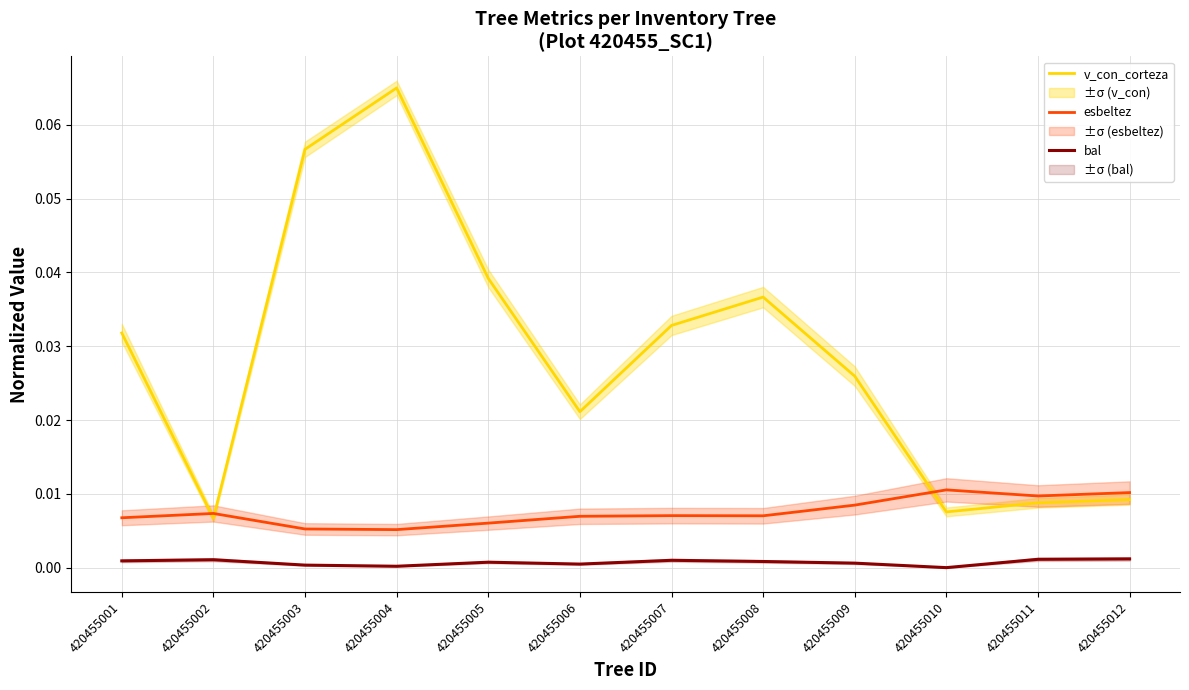

The value of esbeltez at 420455003 is 0.0. True or false?

False